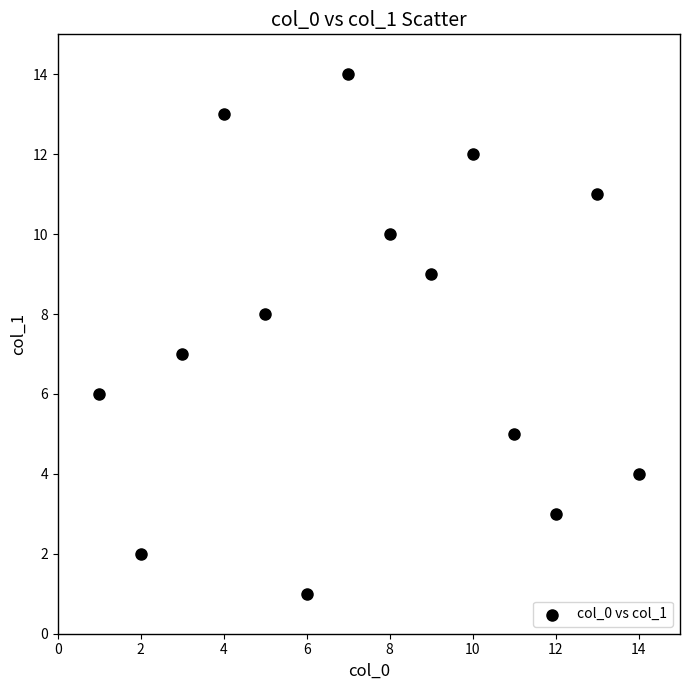

What is the range of Y values (max minus min)?

13